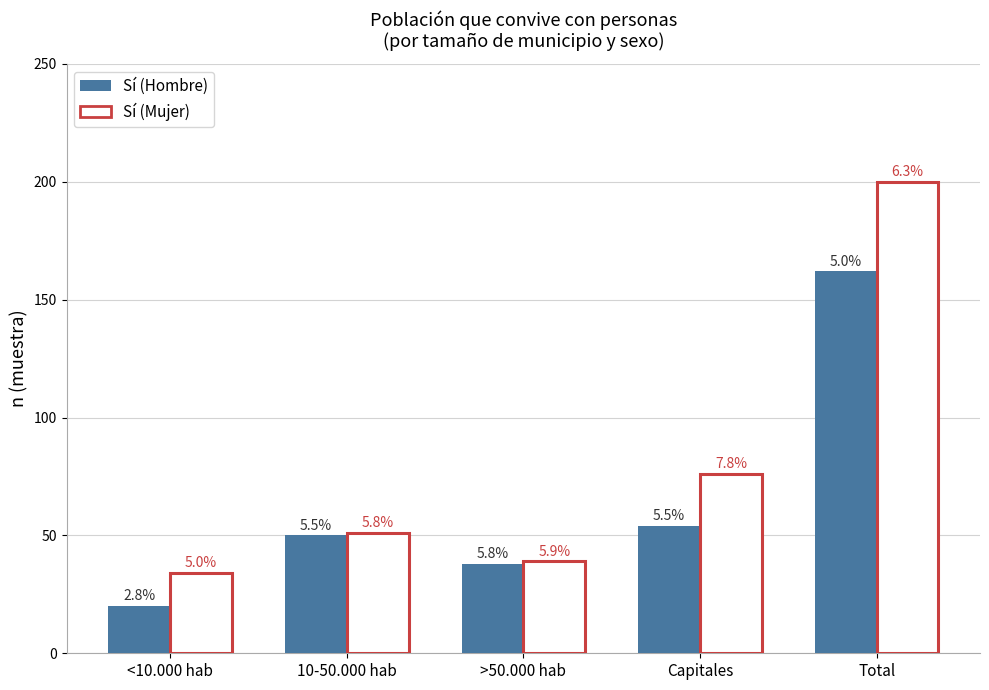

Is it true that Sí (Mujer) equals 18 at >50.000 hab?

False